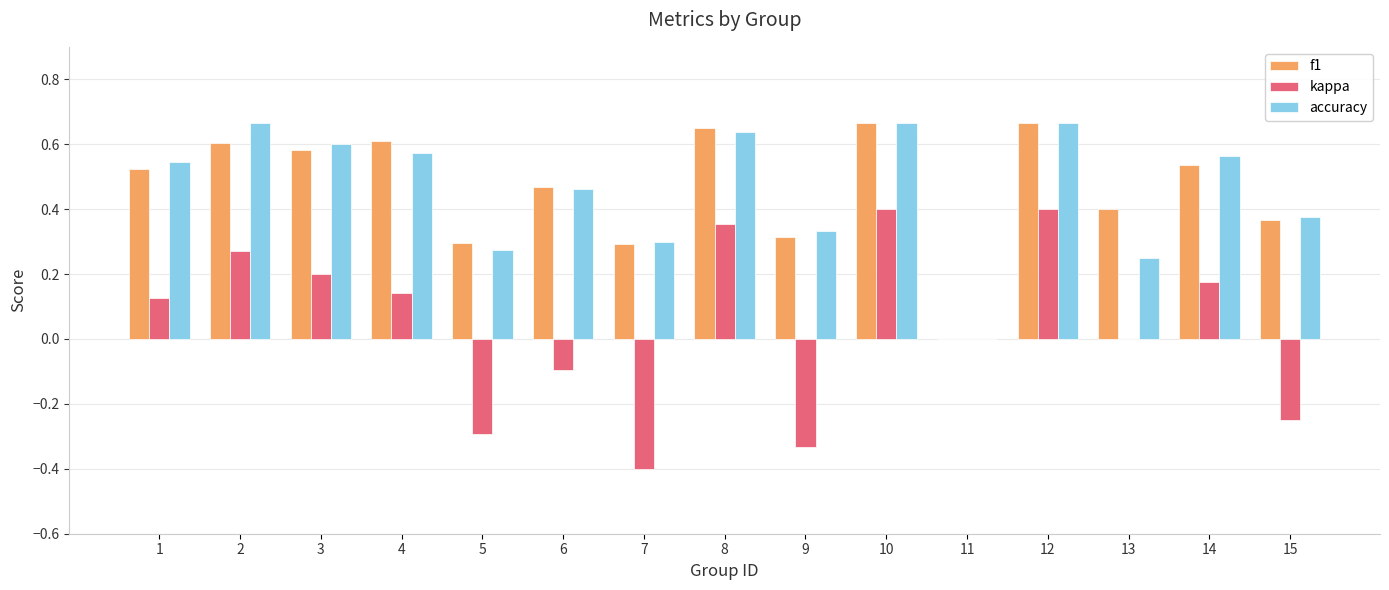

Between 10 and 15, which series saw the biggest shift?

kappa